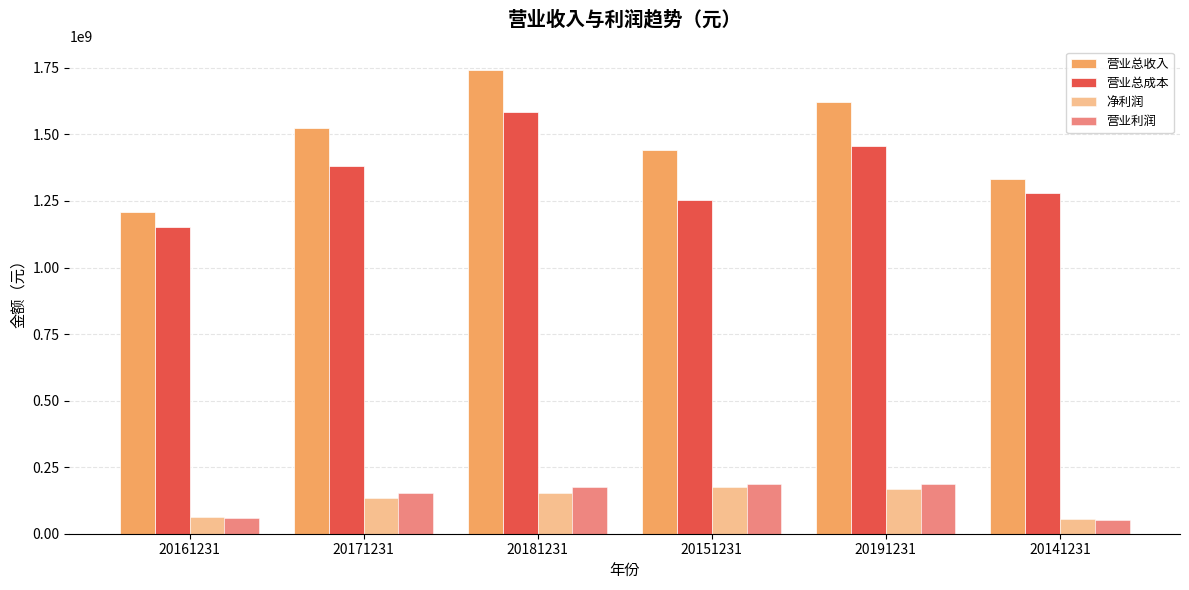

Rank the categories by 营业总成本 value from highest to lowest.

20181231, 20191231, 20171231, 20141231, 20151231, 20161231